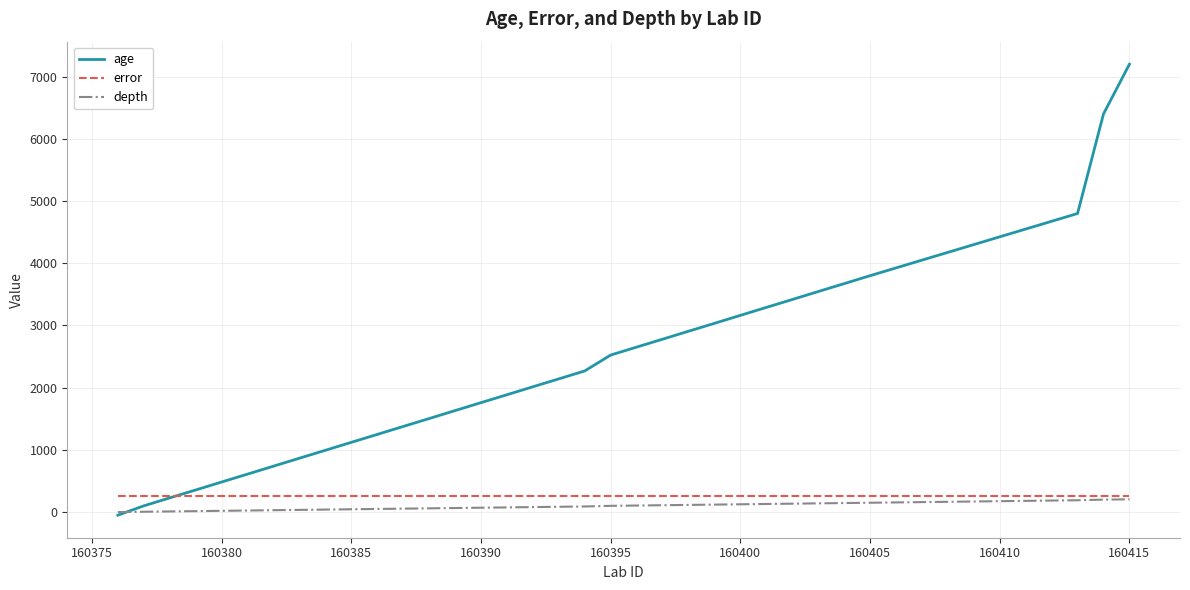

Which series has the largest total across all categories?

age